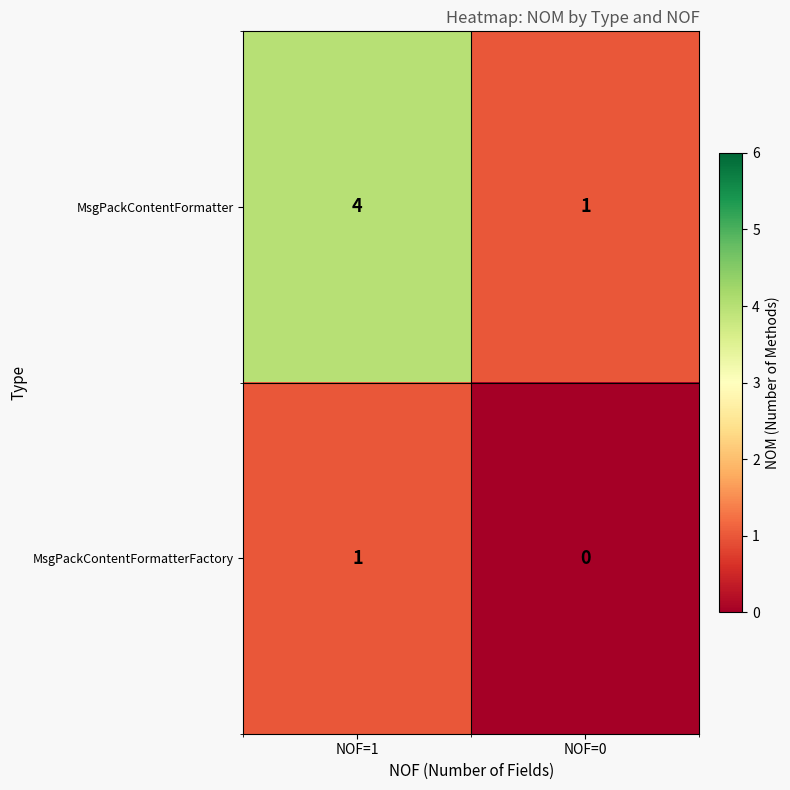

What is the greatest value displayed?

4